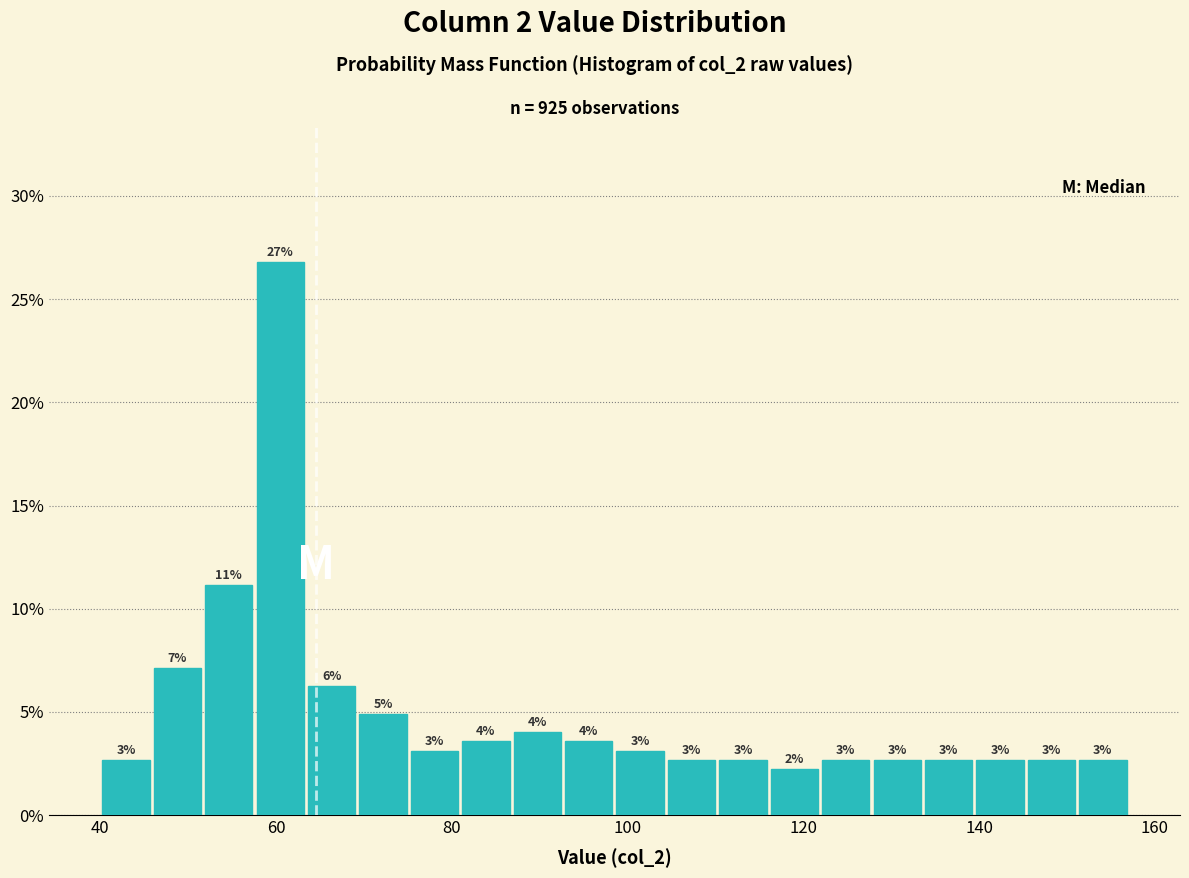

Around what value on the x-axis is the tallest bar? Give the approximate position of its centre, as read against the axis.

60